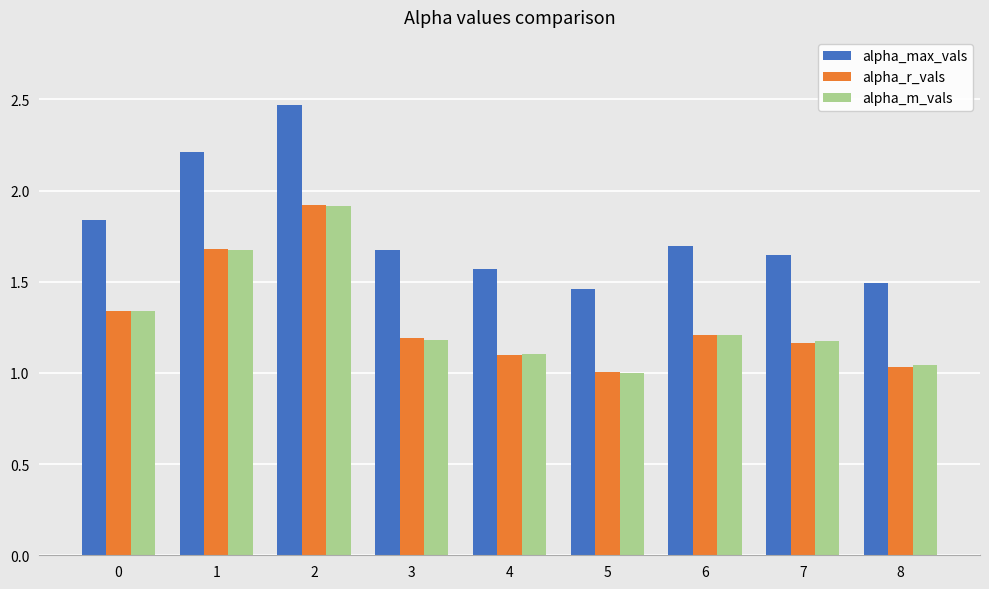

At which category is the sum across all series the highest?

2